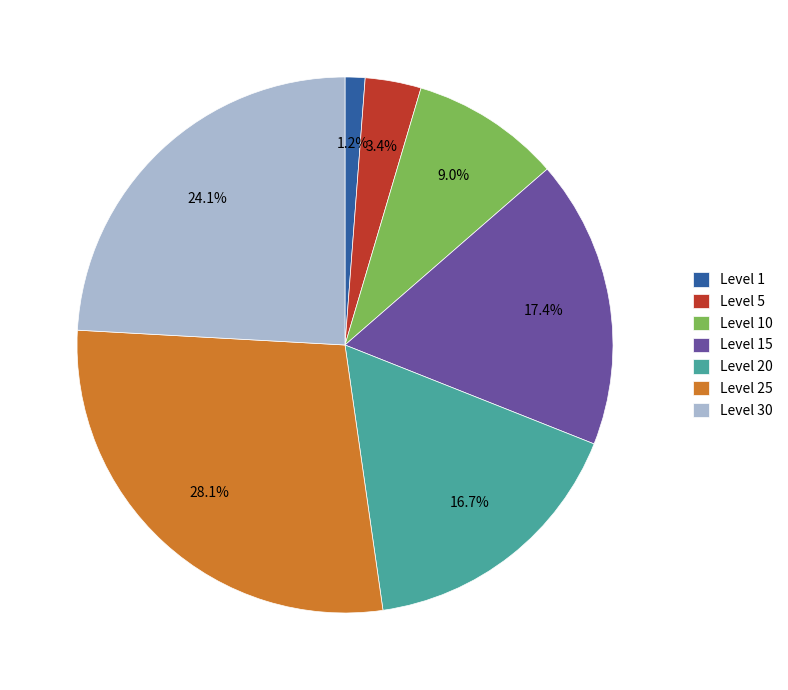

What percentage do Level 15 and Level 10 together represent?

26.4%